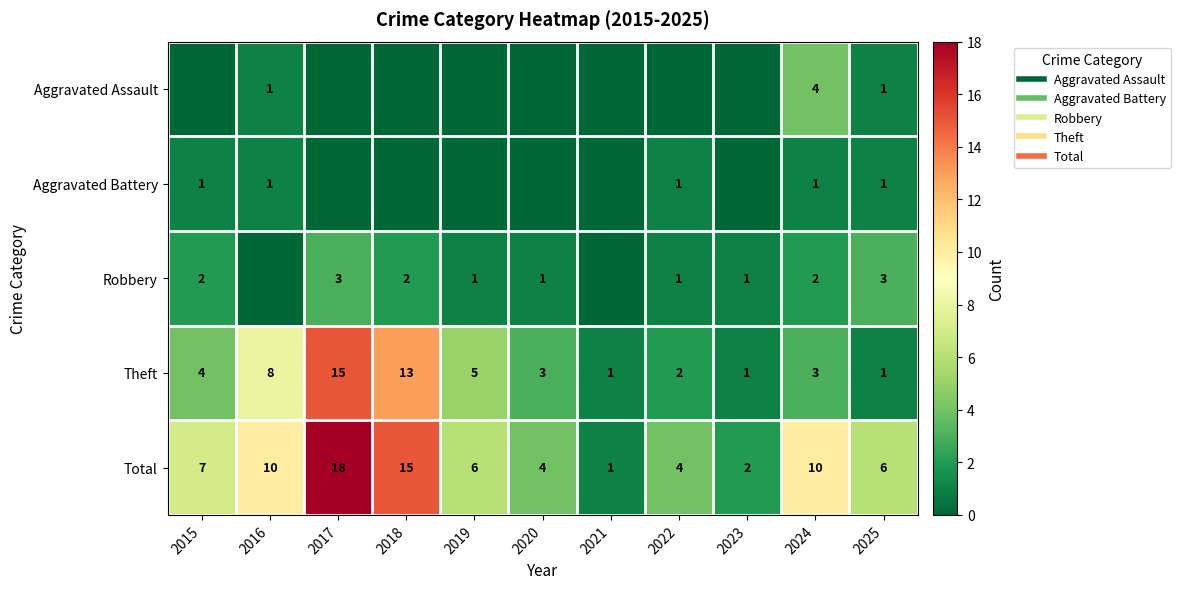

At which label is Theft closest to 8?

2016